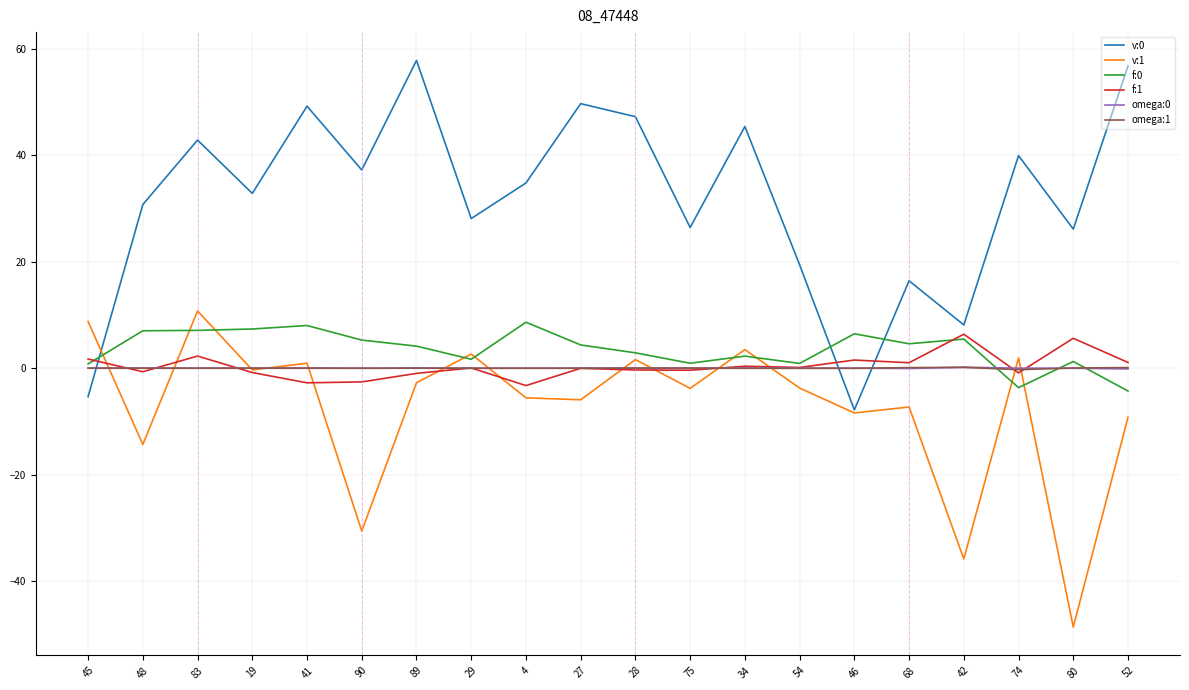

What is the sum of the f:1 values at 28 and 48?

-1.0